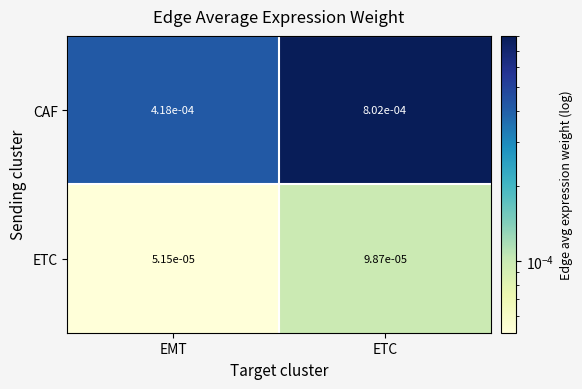

Which series has the largest range (max minus min)?

CAF